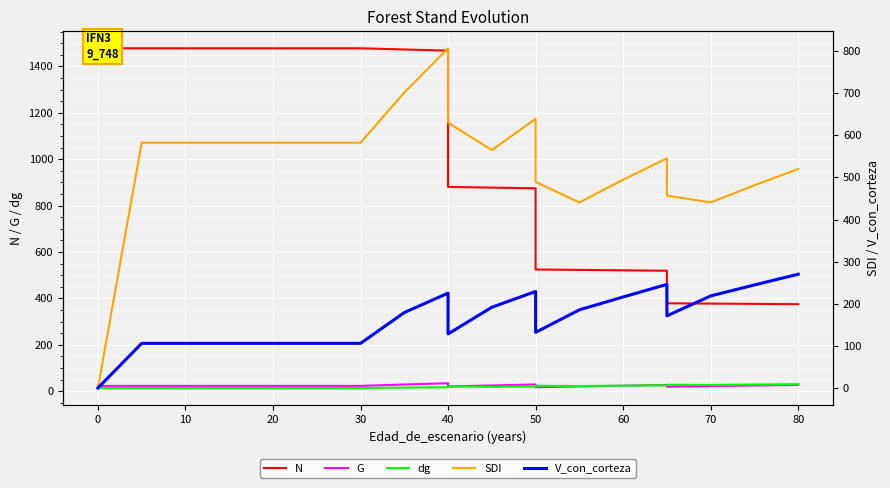

Reading right to left, transcribe all the data shown in this chart.

N: 375.3	376.6	377.9	379.2	519.5	521.3	523.1	524.9	874.9	877.9	880.9	1468.2	1473.3	1478.4	1478.4	1478.4	1478.4	1478.4	1478.4	1478.4
G: 27.5	25.0	22.4	19.8	27.1	24.0	20.8	17.5	29.2	25.1	20.7	34.5	29.1	23.1	23.1	23.1	23.1	23.1	23.1	23.1
dg: 30.5	29.1	27.5	28.0	25.8	24.2	22.5	23.9	20.6	19.1	20.4	17.3	15.9	14.1	14.1	14.1	14.1	14.1	14.1	14.1
SDI: 520.1	481.5	440.8	456.9	545.3	494.6	440.6	489.3	639.2	564.9	630.1	806.7	701.7	582.5	582.5	582.5	582.5	582.5	582.5	0.0
V_con_corteza: 270.2	244.7	218.7	171.3	246.1	216.1	185.6	132.1	229.2	191.8	128.4	225.3	179.1	106.0	106.0	106.0	106.0	106.0	106.0	0.0